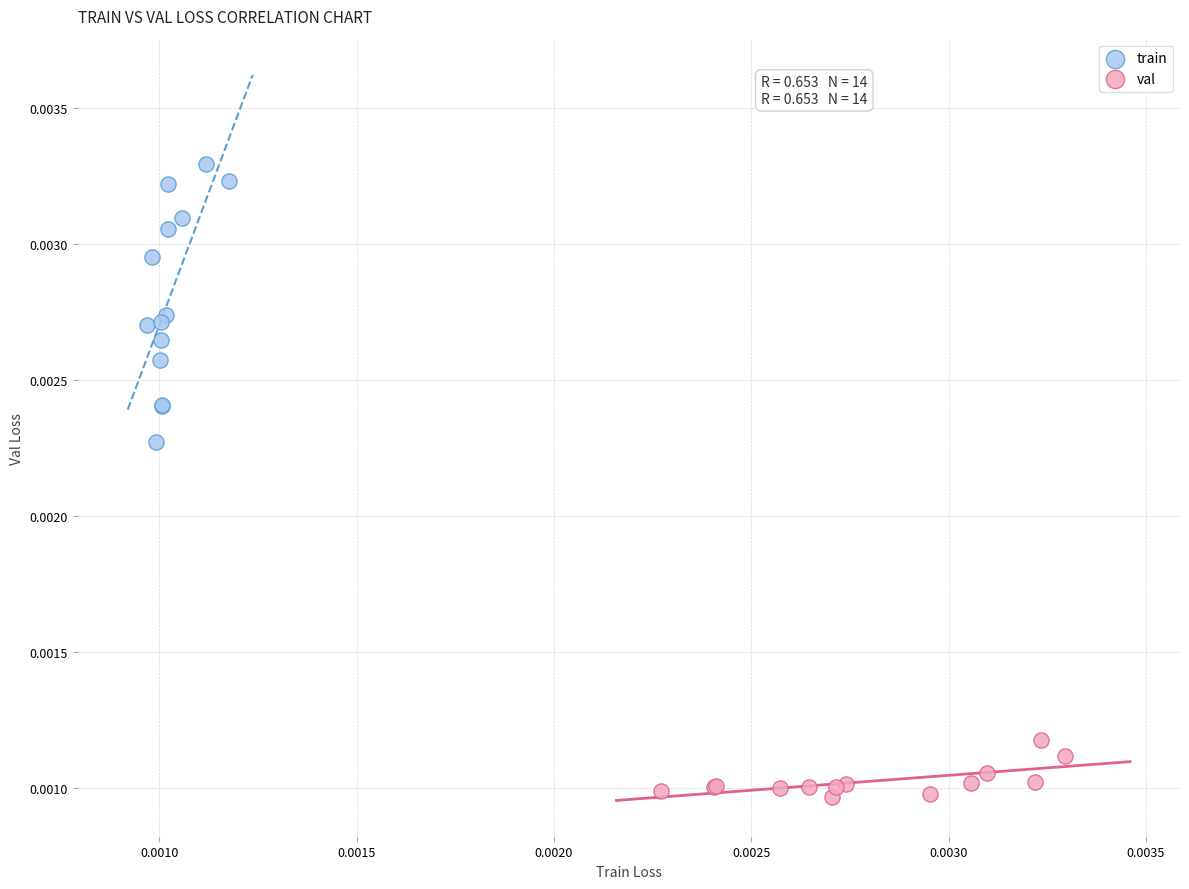

Which series contains the lowest Y value?

val